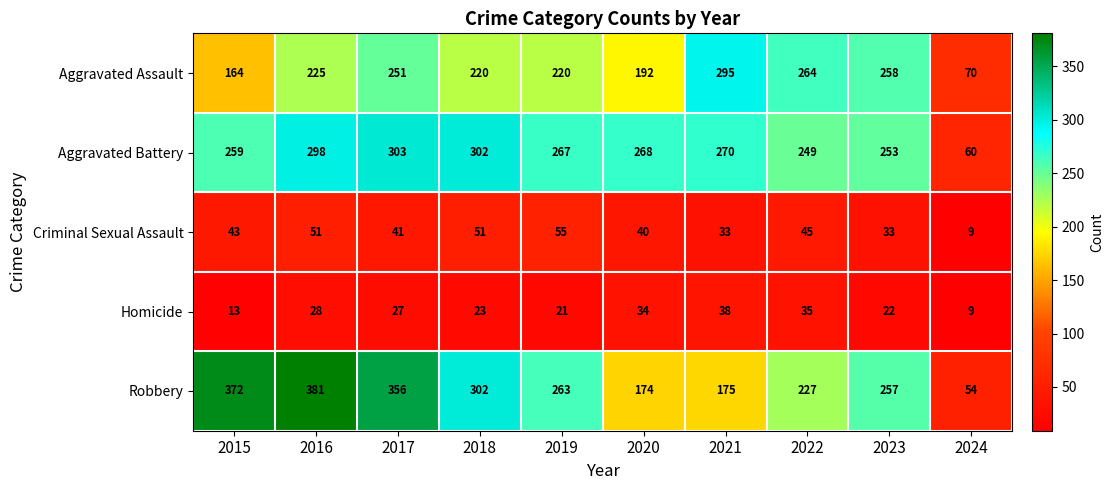

What is the total value across all series at 2015?

851